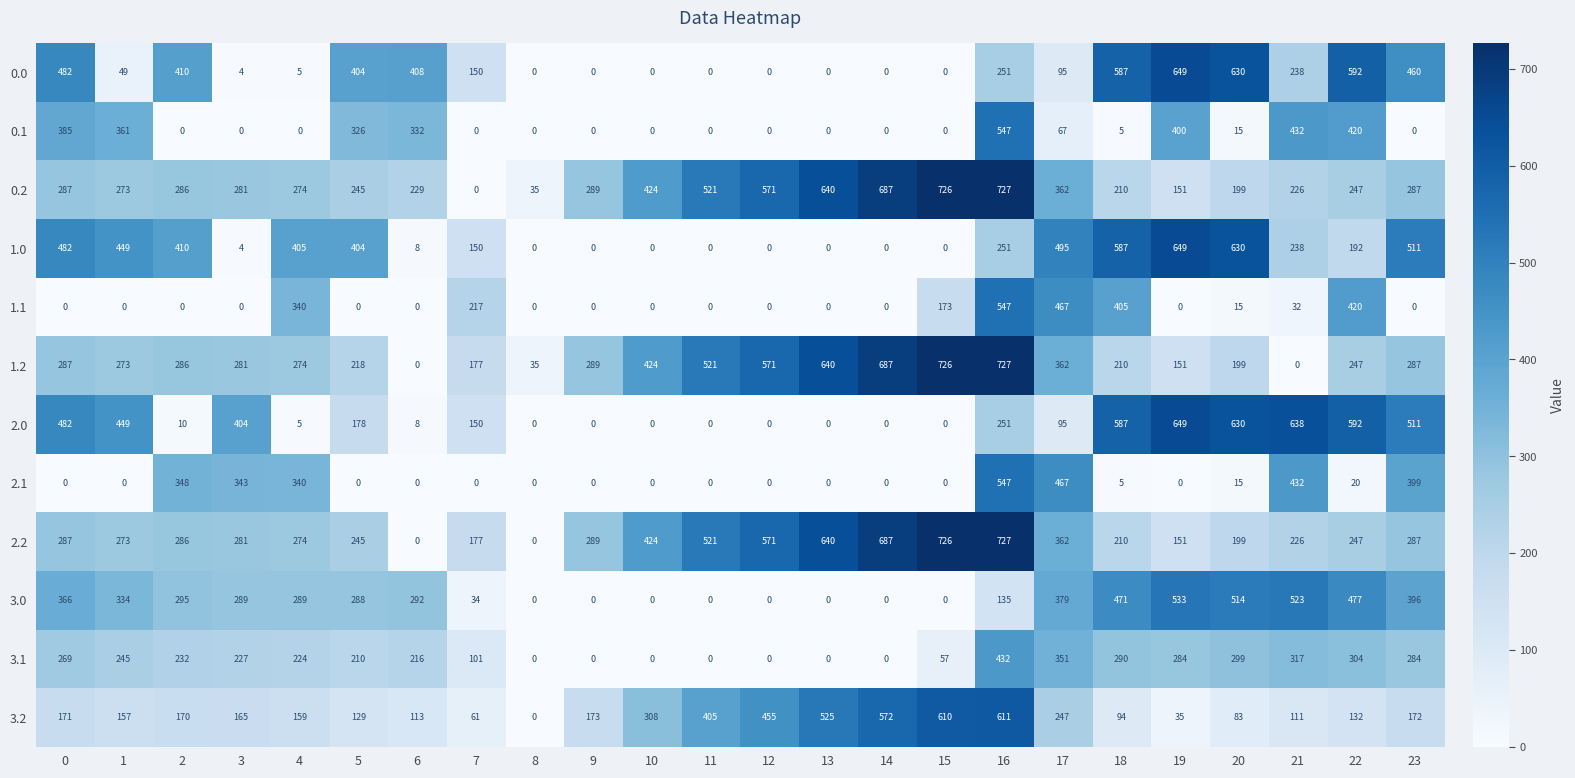

What is the difference between the second highest and second lowest values in the 3.0 series?

523